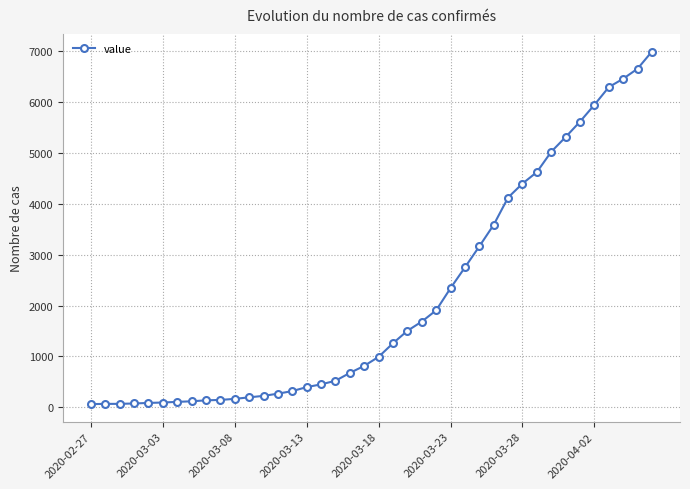

What is the greatest value displayed?

6995